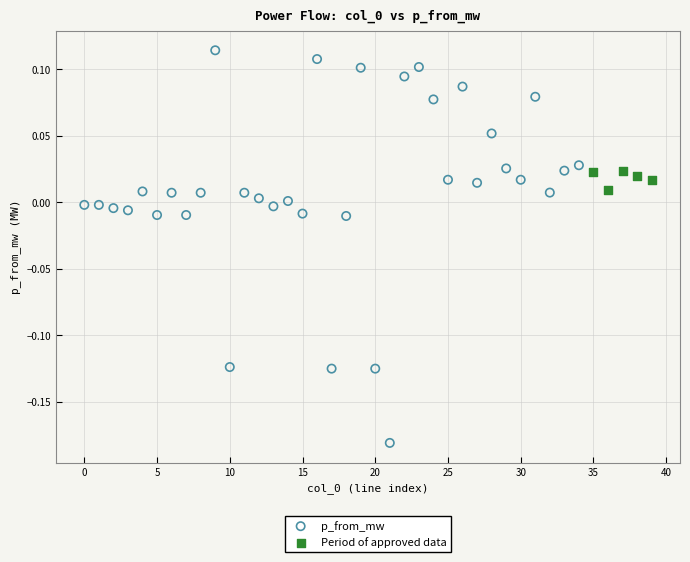

Which series has the largest Y range (max minus min)?

p_from_mw